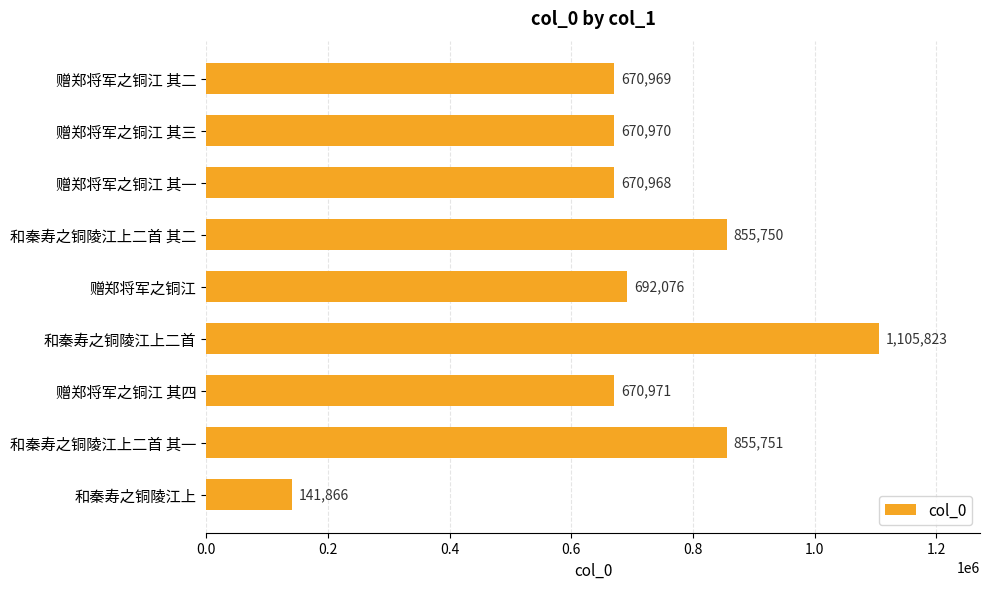

What is the label of the 6th bar from the top?

和秦寿之铜陵江上二首